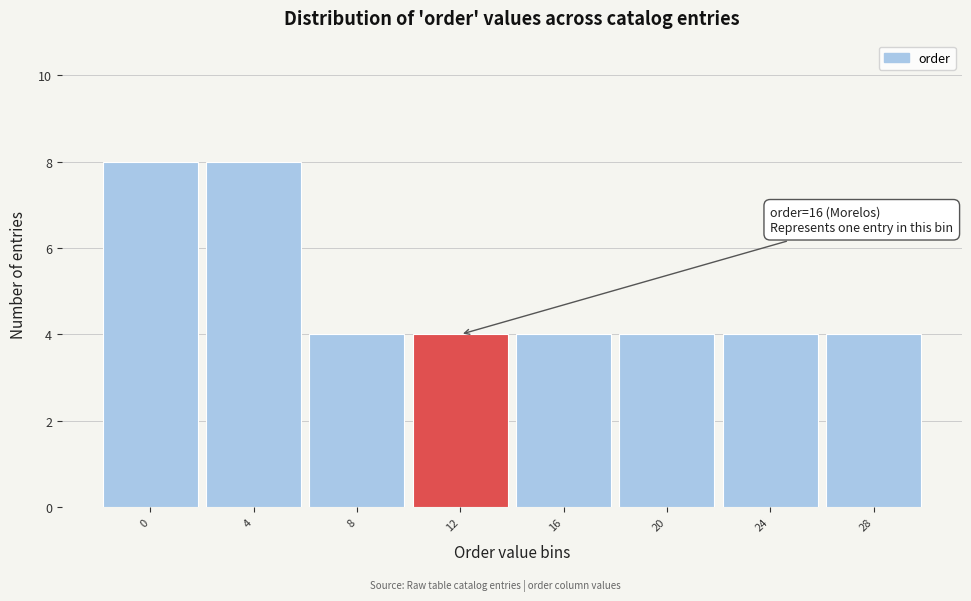

Reading right to left, what are all the values shown in this chart?

28=4	24=4	20=4	16=4	12=4	8=4	4=8	0=8